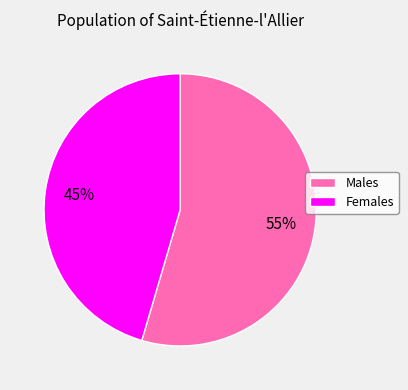

Is there any slice that represents more than half of the pie?

Yes